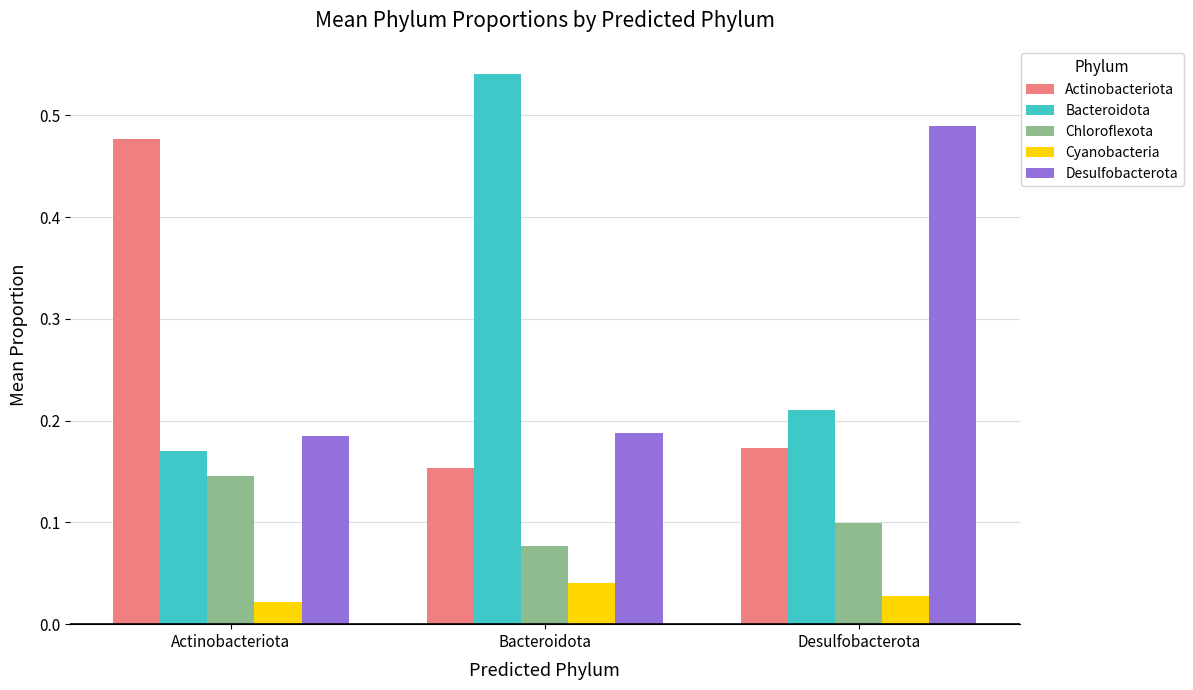

What is the sum of all Actinobacteriota values?

0.8